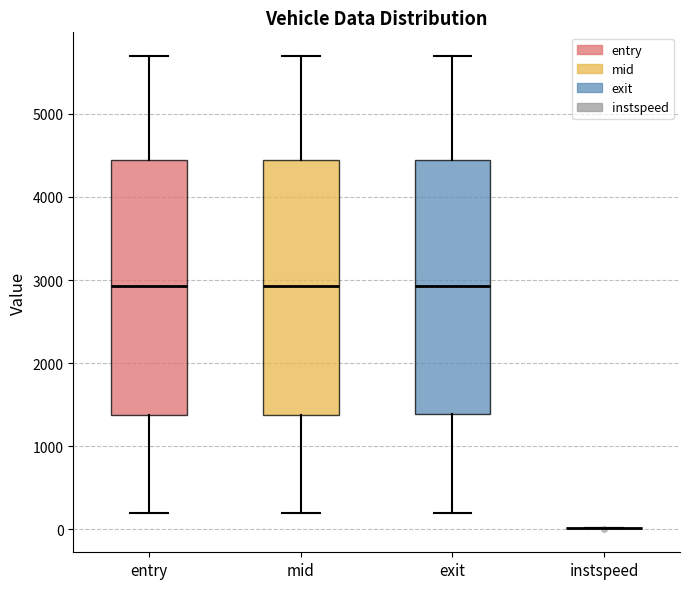

Where does the median line of the box for mid sit on the y-axis? The values are not printed on the chart, so give them approximately, as read against the axis.

2900